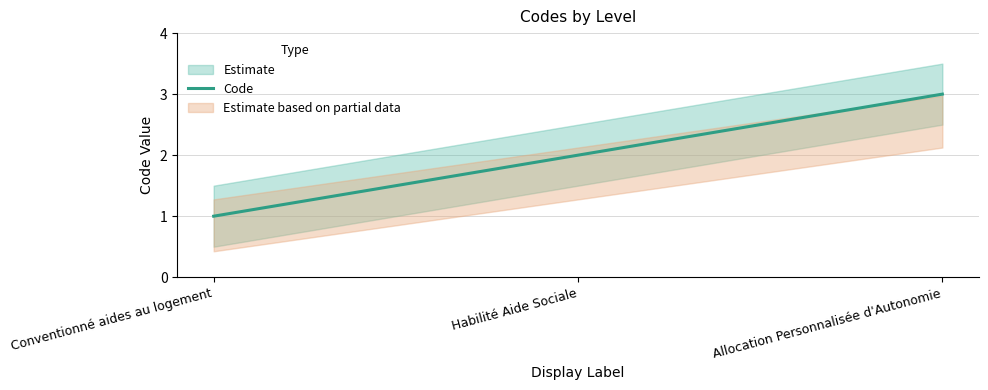

Between Allocation Personnalisée d'Autonomie and Conventionné aides au logement, which is larger?

Allocation Personnalisée d'Autonomie